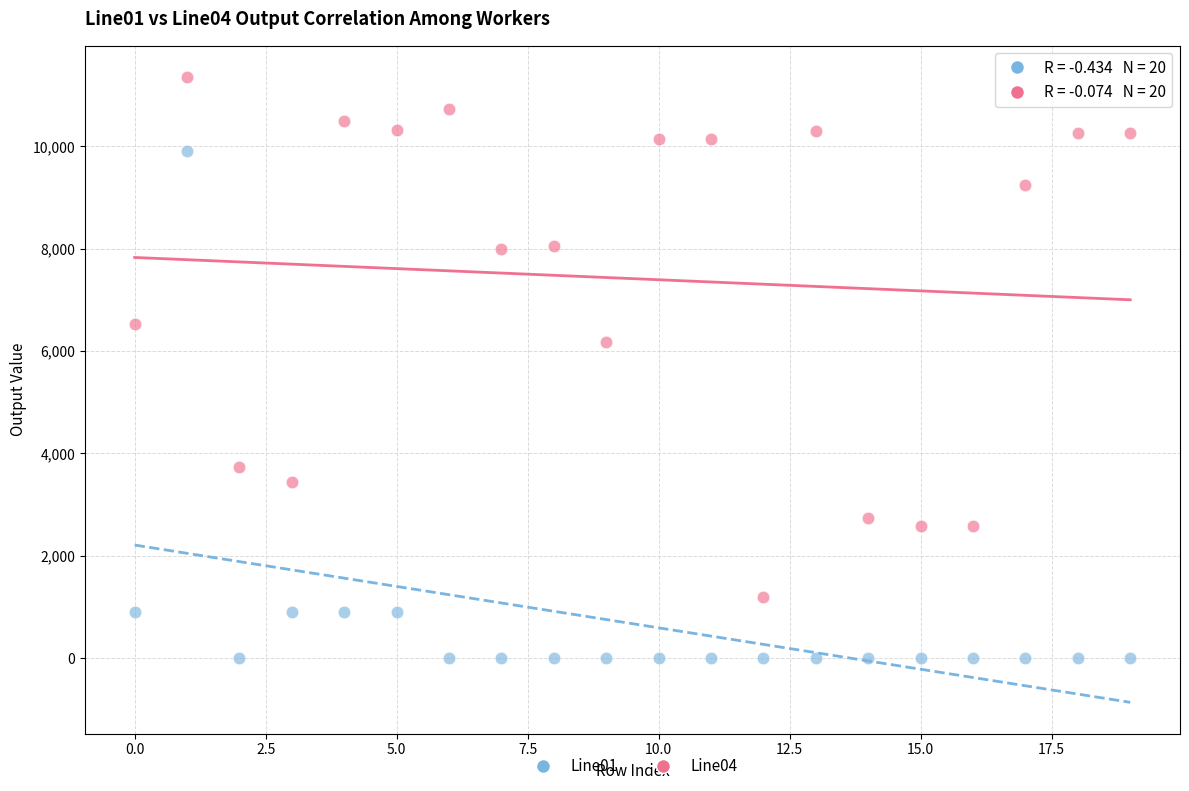

Which series reaches the maximum Y coordinate?

Line04